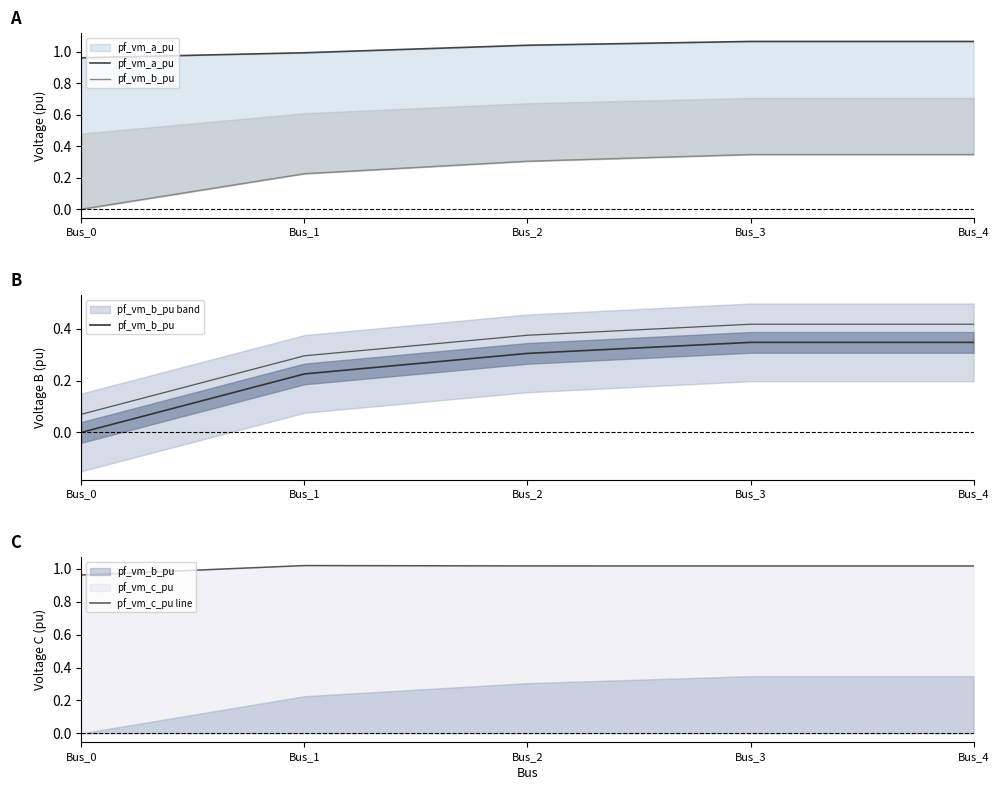

At Bus_4, list the series in order from largest to smallest.

pf_vm_a_pu, pf_vm_c_pu line, pf_vm_b_pu